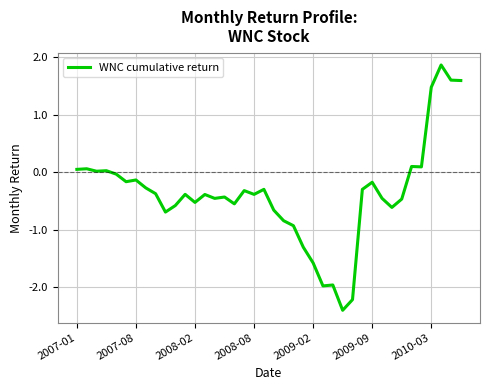

What is the minimum value shown in the chart?

-2.4